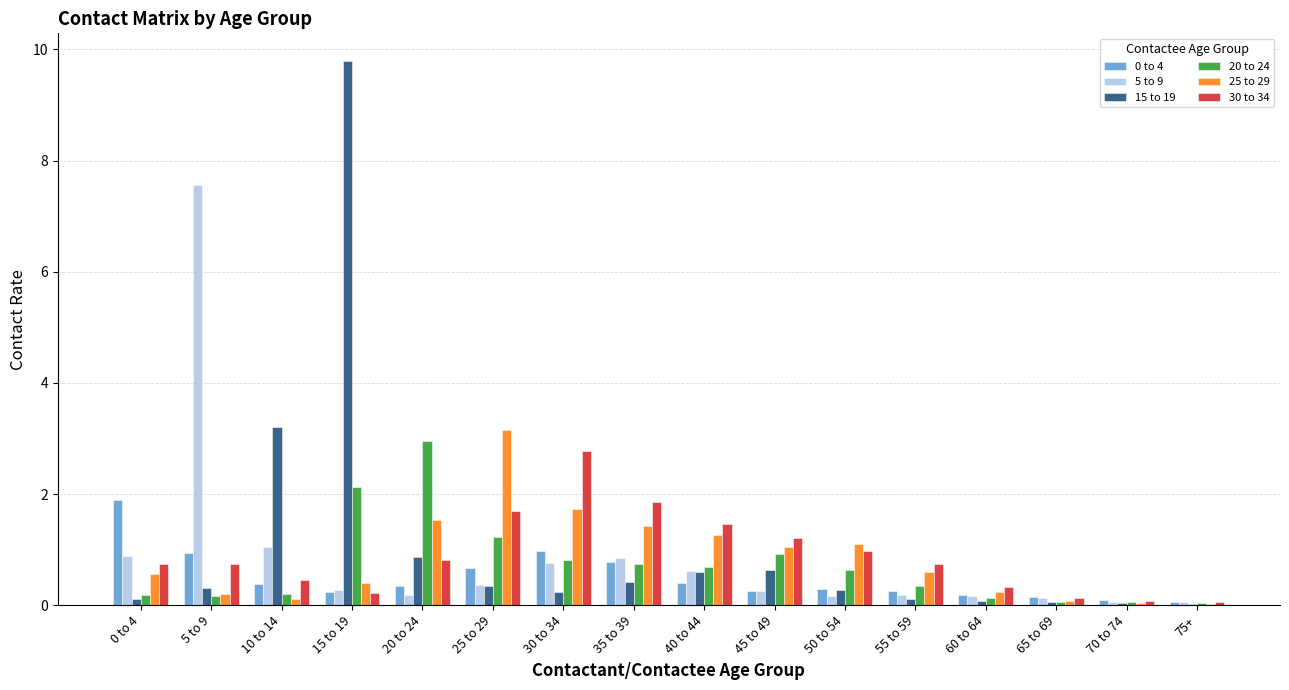

Which series changed the most between 40 to 44 and 60 to 64?

30 to 34